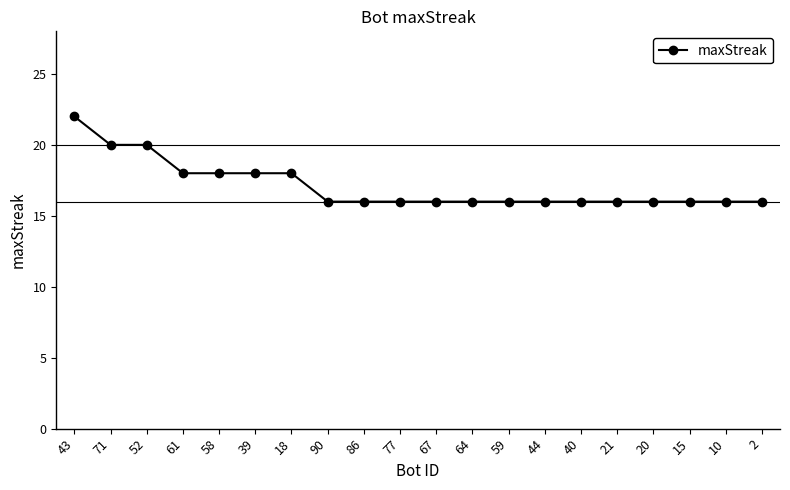

What is the change in value from 71 to 86?

-4